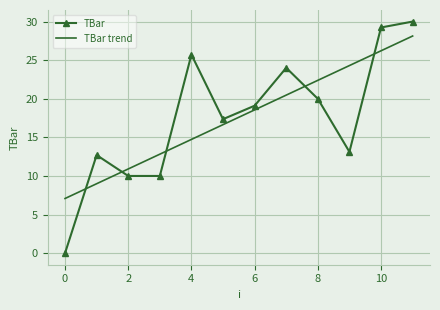

What is the maximum value for TBar?

30.0